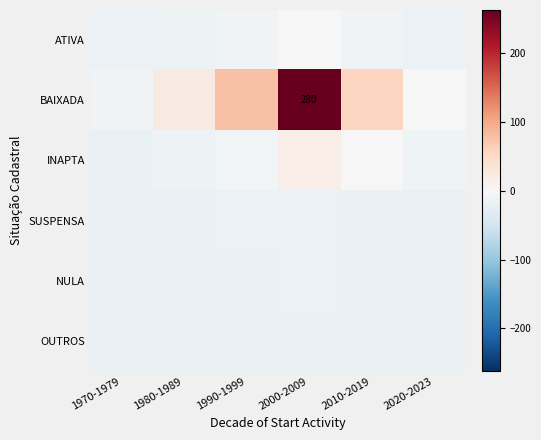

Between 2000-2009 and 2010-2019, which series saw the biggest shift?

BAIXADA